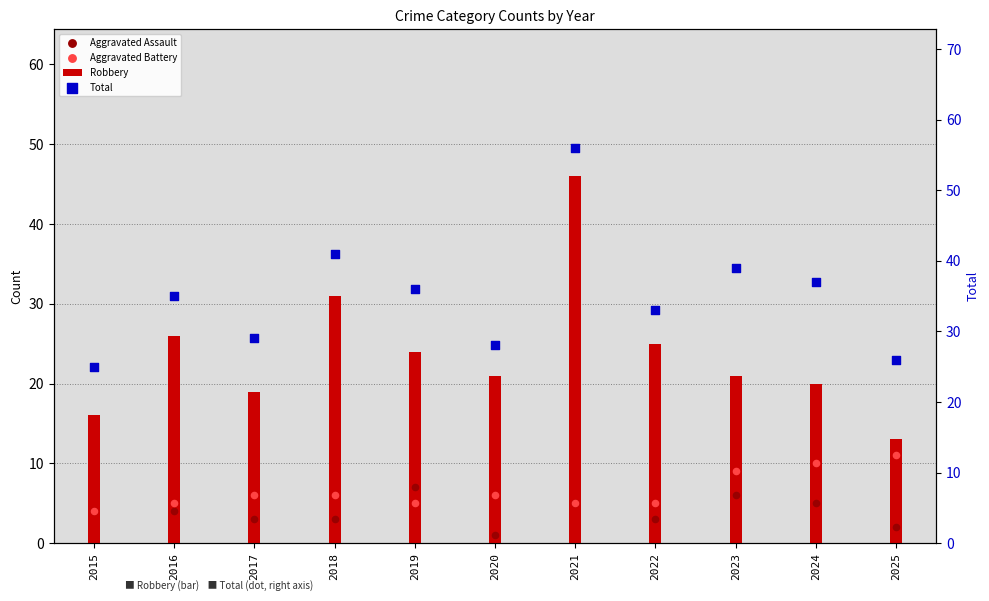

What are all the series names shown in the legend?

Robbery, Aggravated Assault, Aggravated Battery, Total